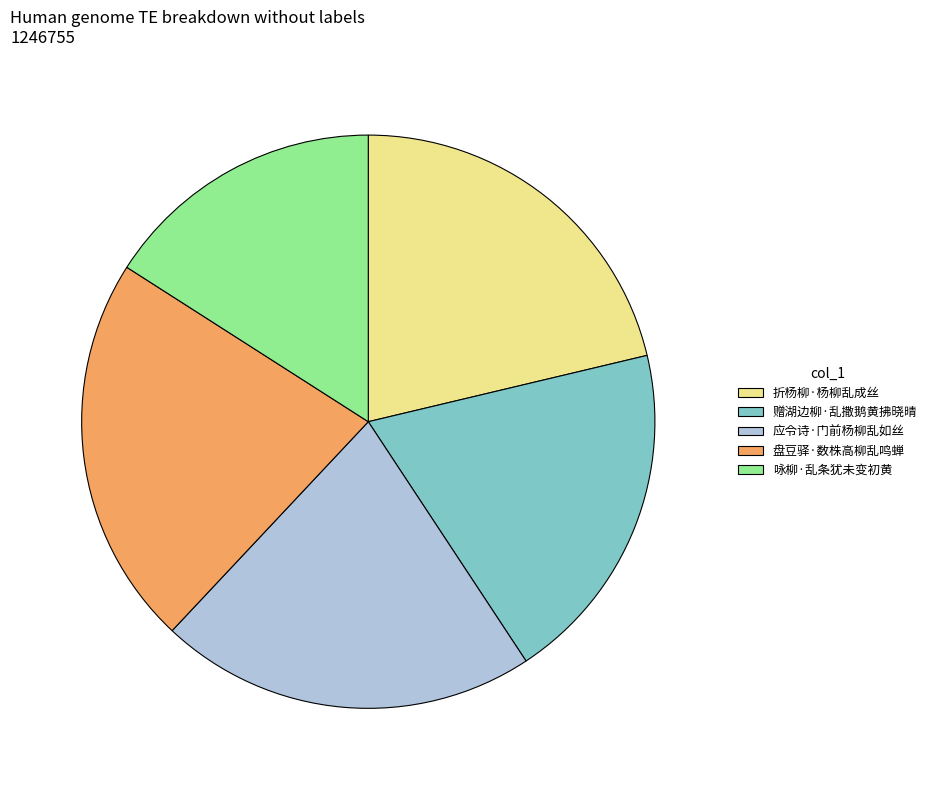

Do 应令诗·门前杨柳乱如丝 and 赠湖边柳·乱撒鹅黄拂晓晴 together represent more than half of the pie?

No